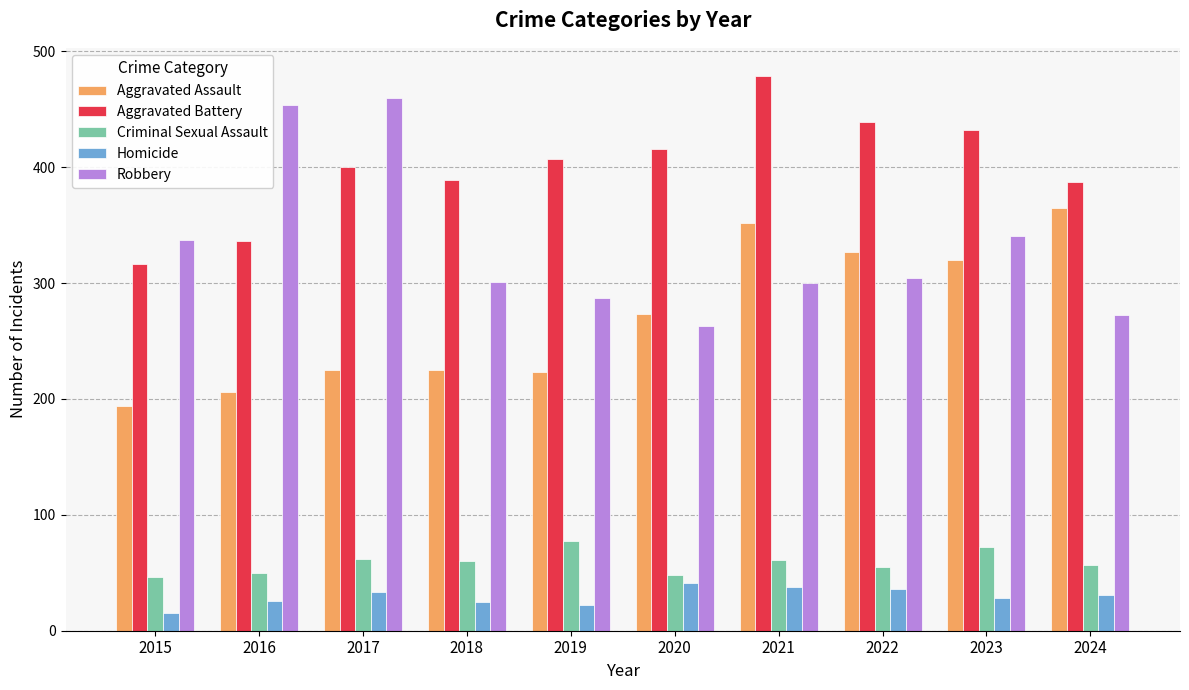

Read the Homicide value at 2021, to the nearest 5.

40